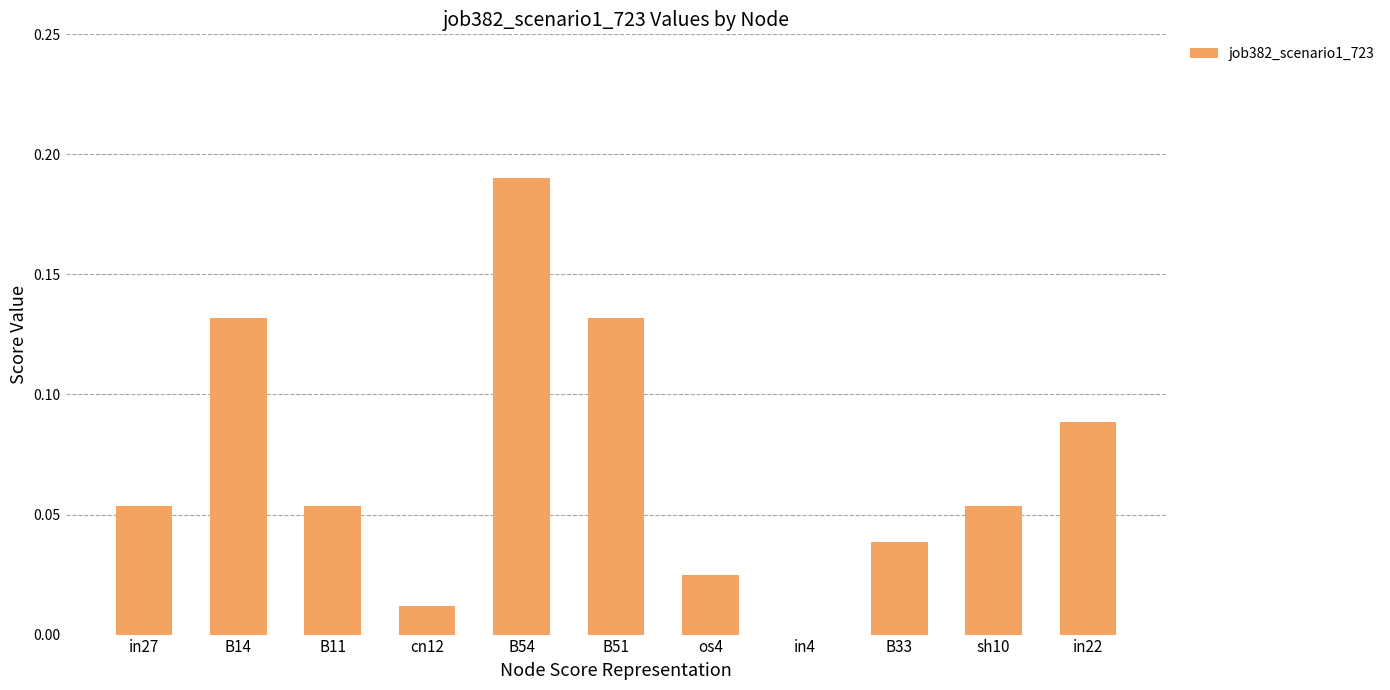

True or false: the data shows 0.0 at cn12.

True